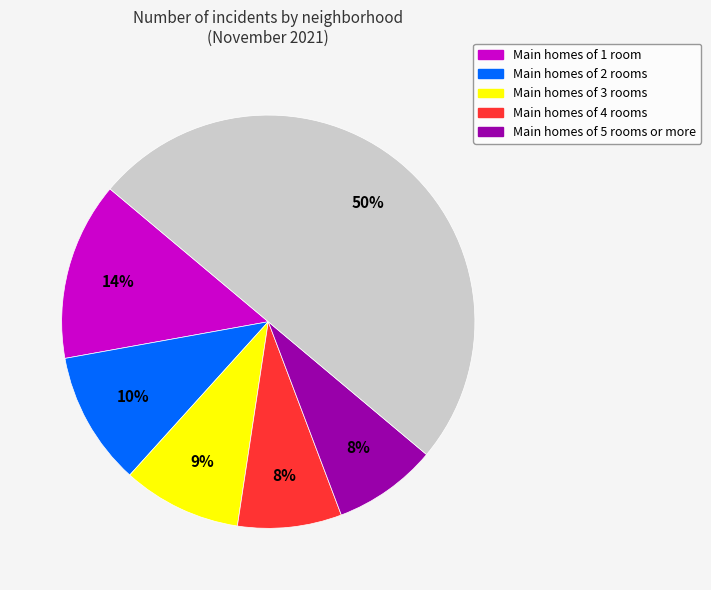

To the nearest percent, what is the difference between the largest and smallest slice percentages?

42%